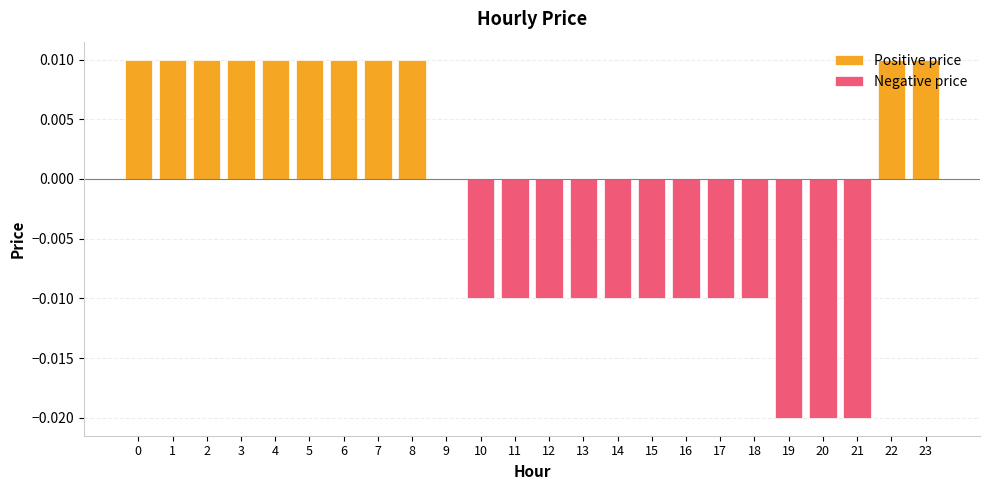

What is the sum of all Positive price values?

0.1